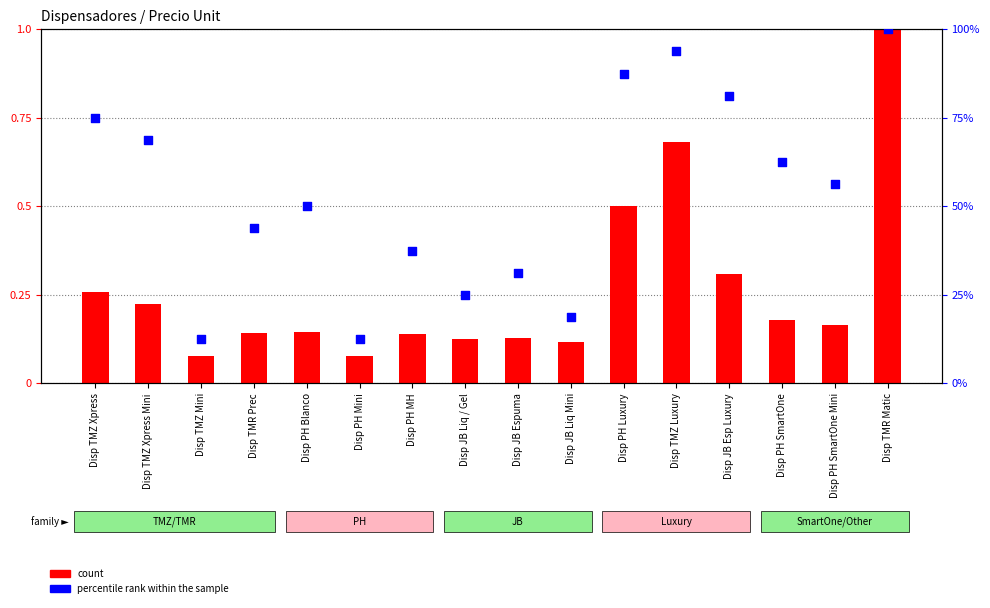

What are all the series names shown in the legend?

count, percentile rank within the sample